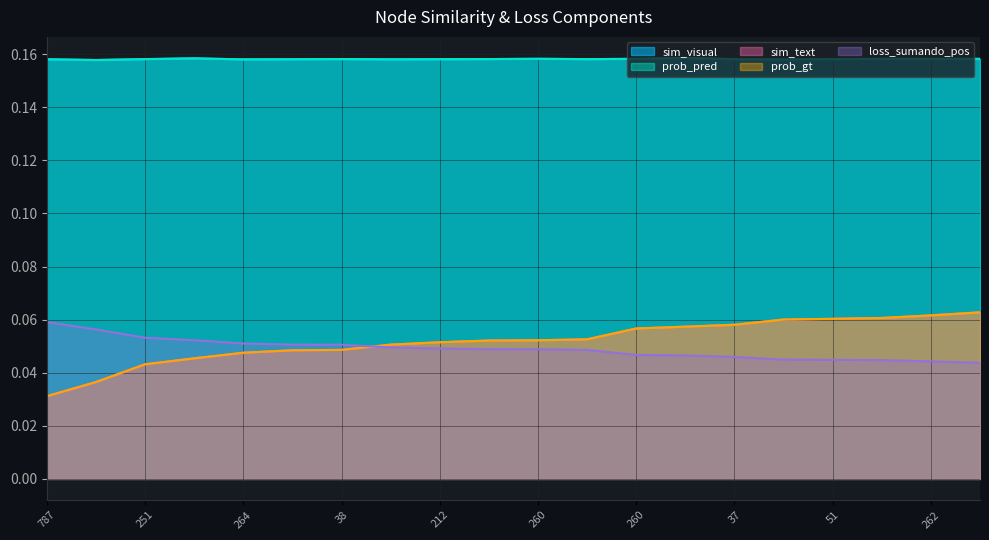

What are all the series names shown in the legend?

sim_visual, prob_pred, sim_text, prob_gt, loss_sumando_pos